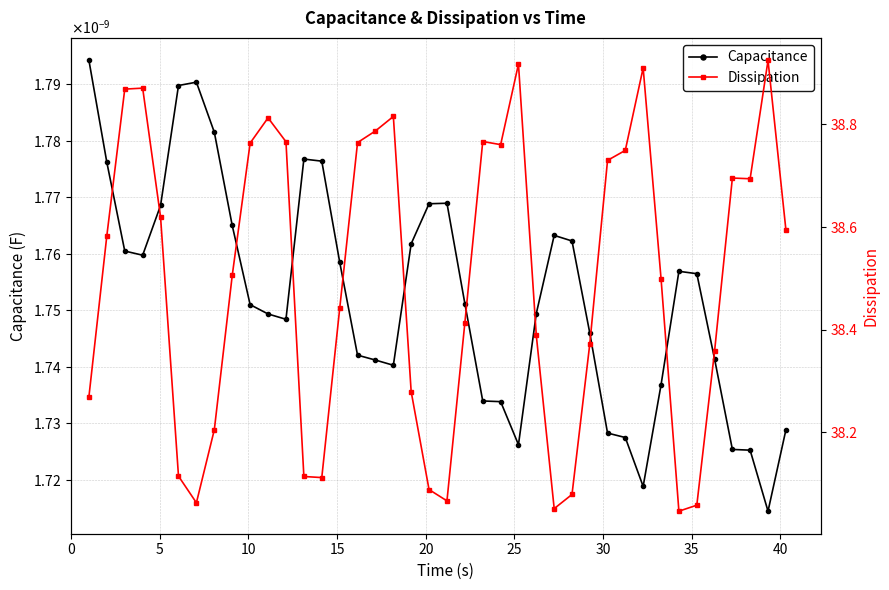

What is the average value of the Dissipation series?

38.5